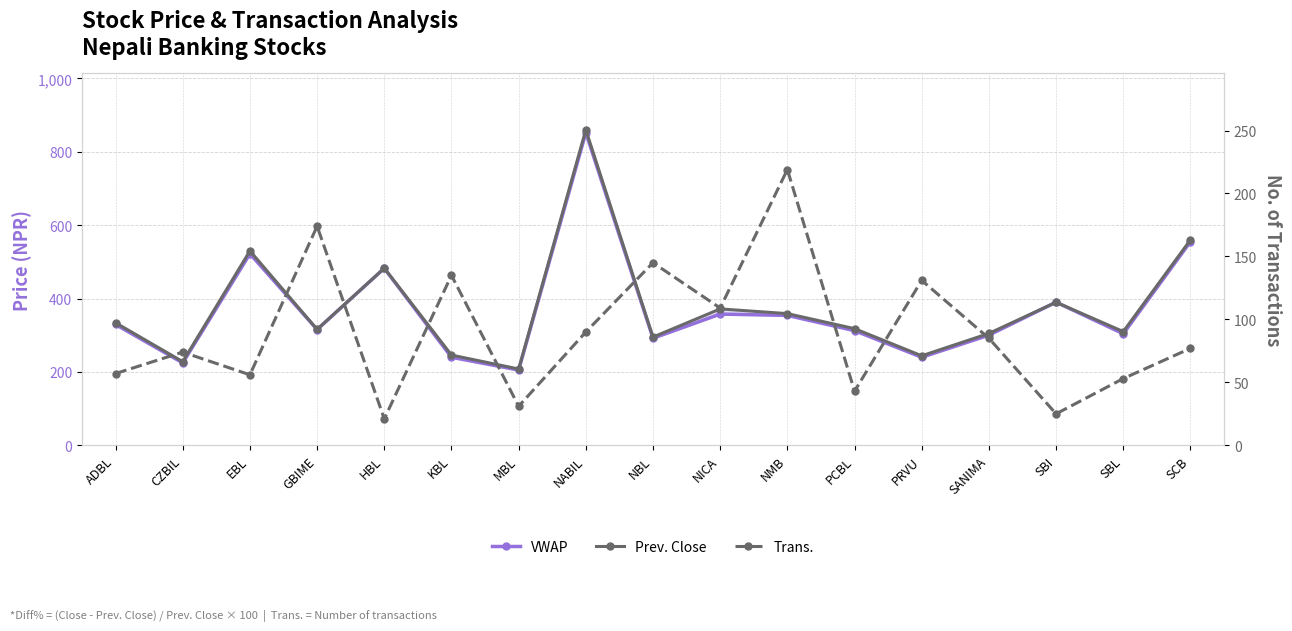

How many distinct data groups are displayed?

3